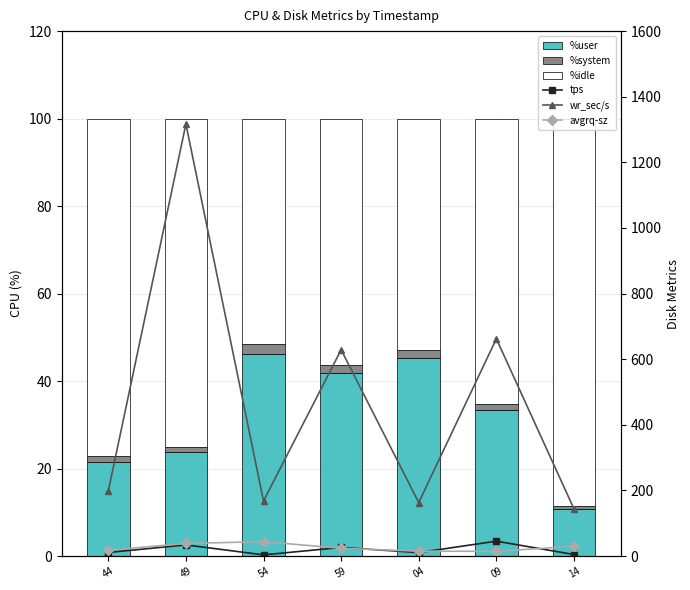

What is the label of the 2nd bar from the right?

09